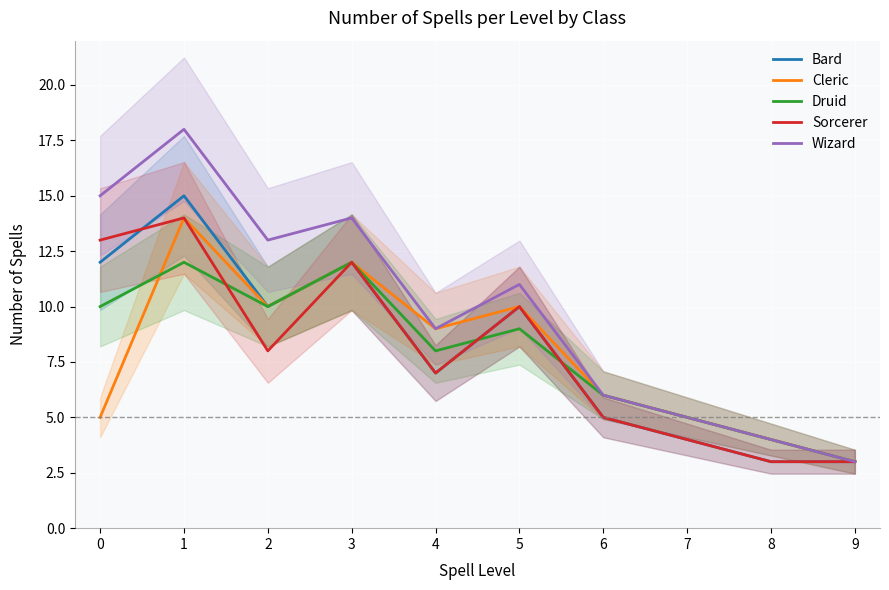

What is the lowest value of the Wizard series?

3